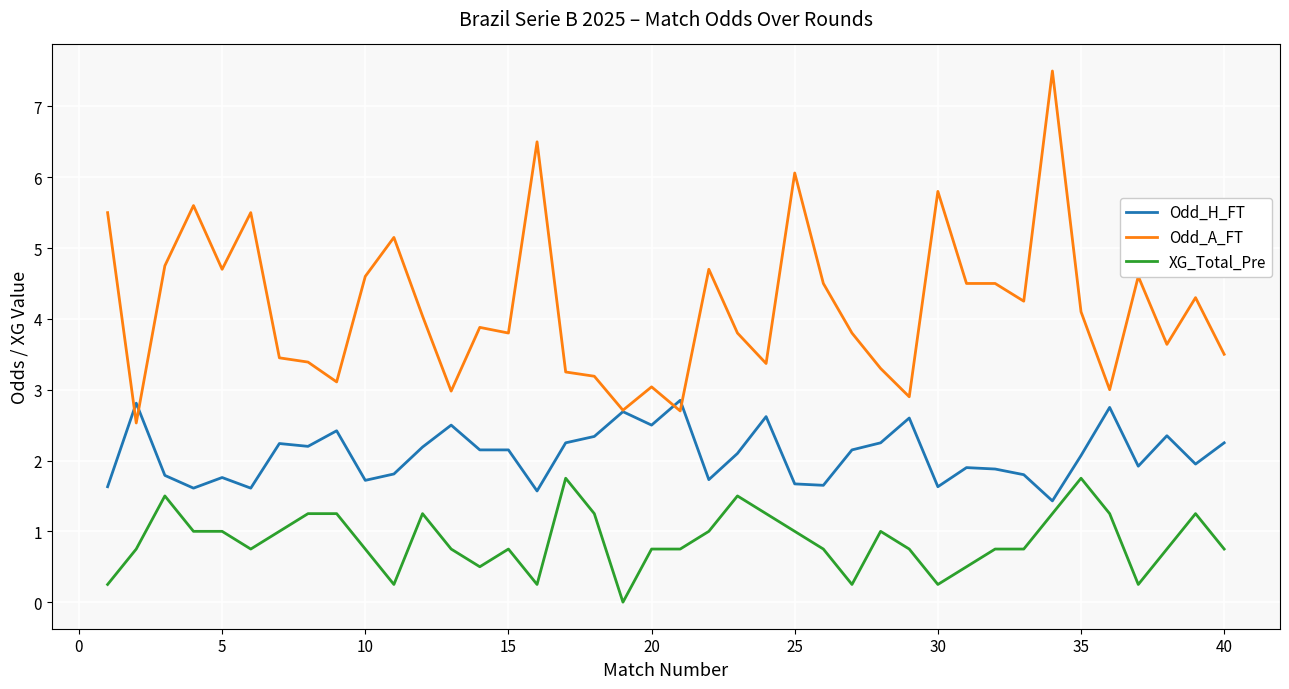

List the series in order of their peak value, highest first.

Odd_A_FT, Odd_H_FT, XG_Total_Pre